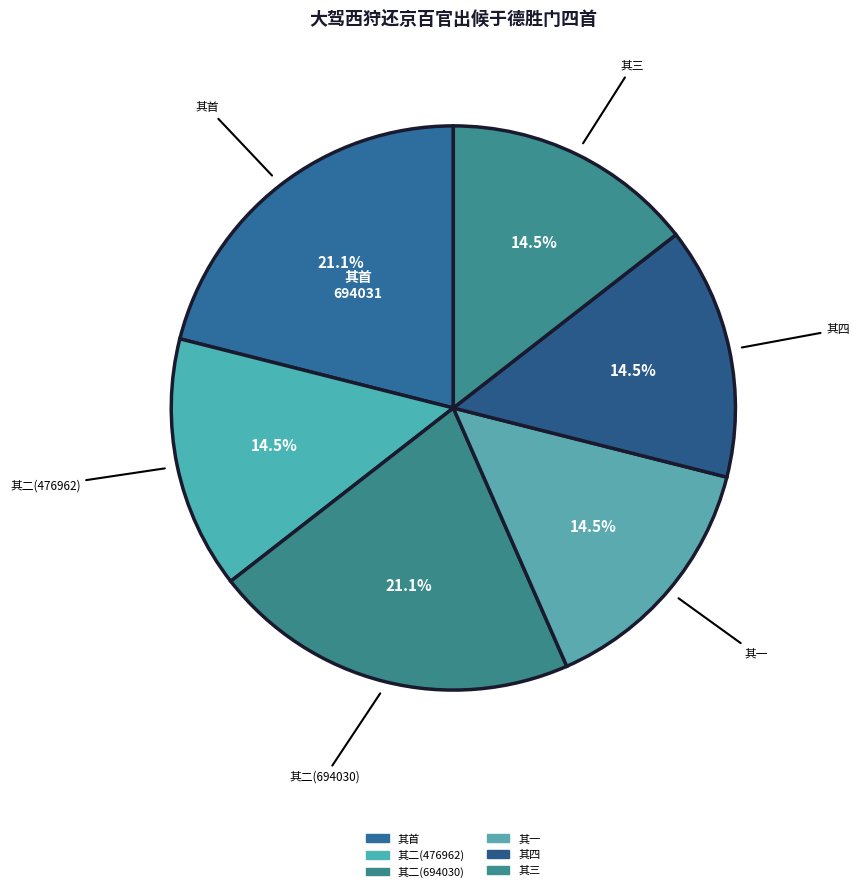

How many slices are in this pie chart?

6